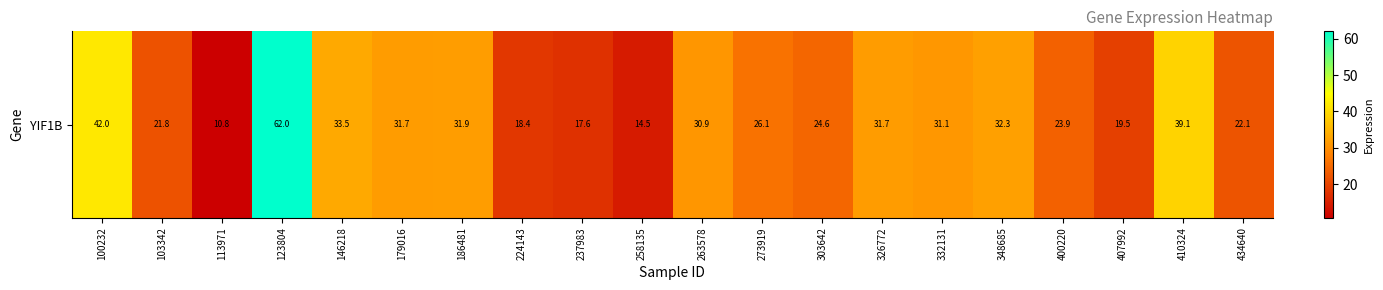

At which label does the data first exceed 30?

100232